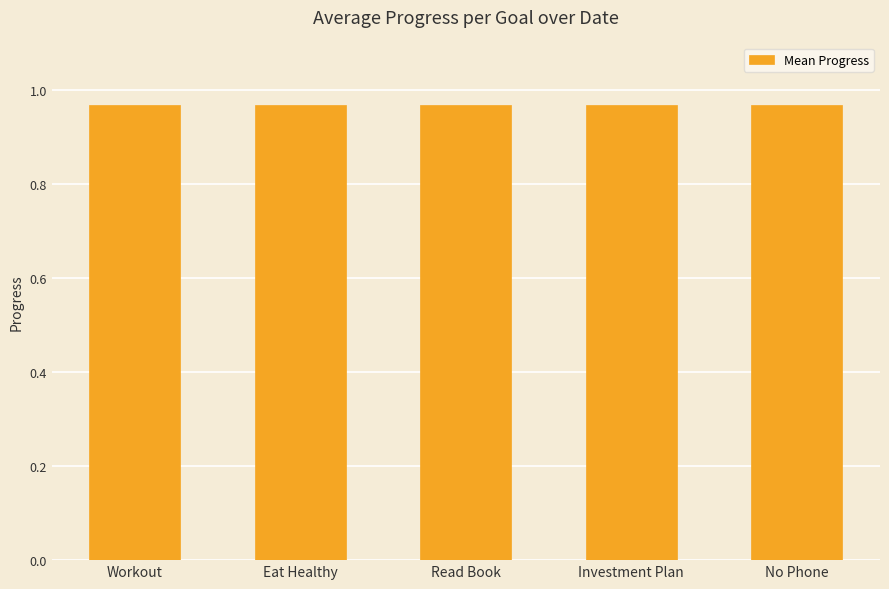

What is the sum of all Read Book values?

7.7